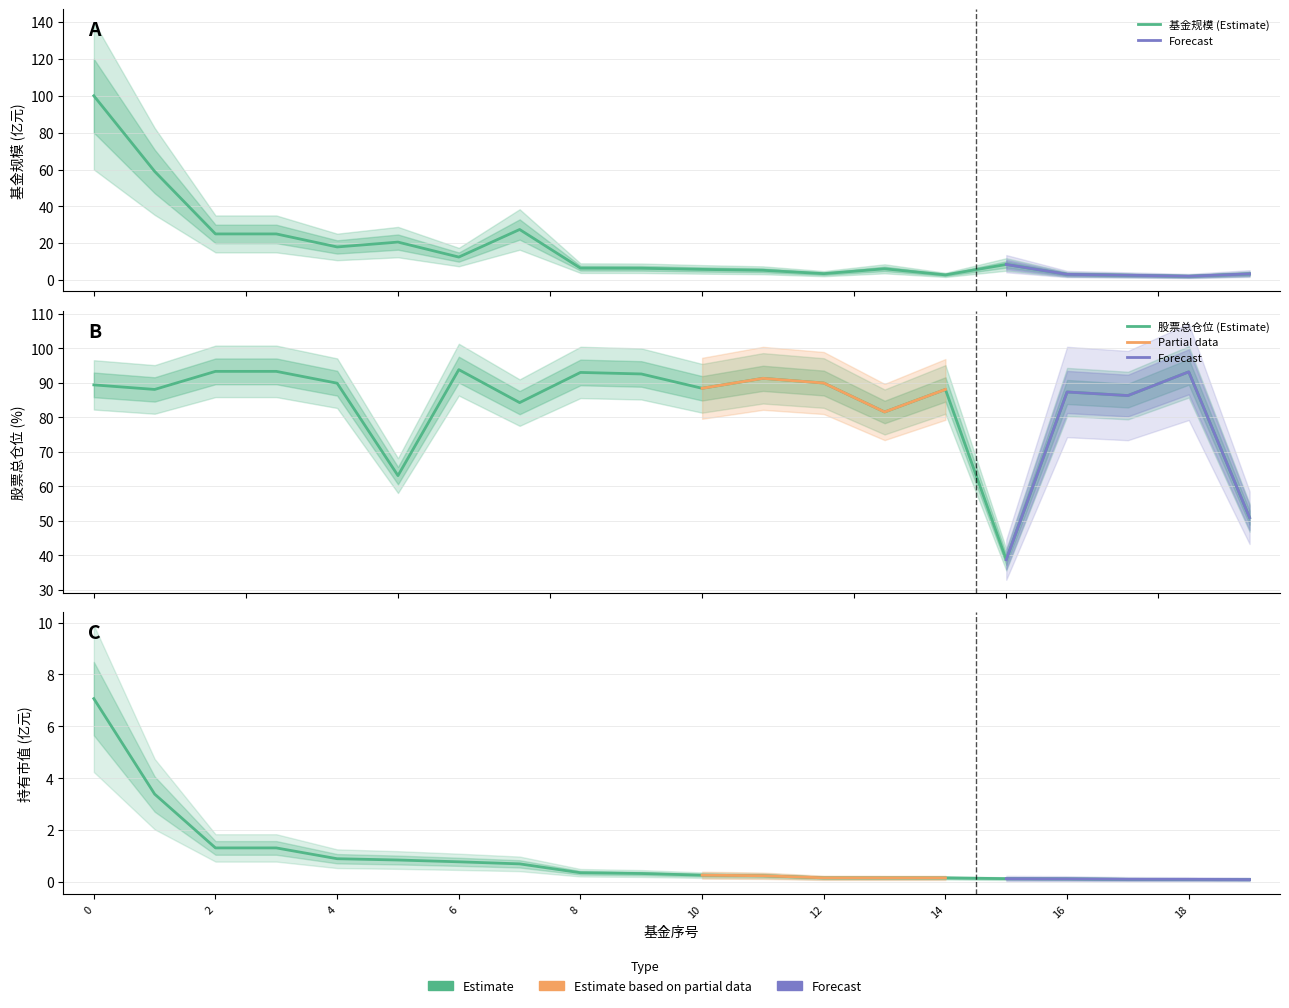

True or false: 基金规模 has a value of 3.5 at 12.

True